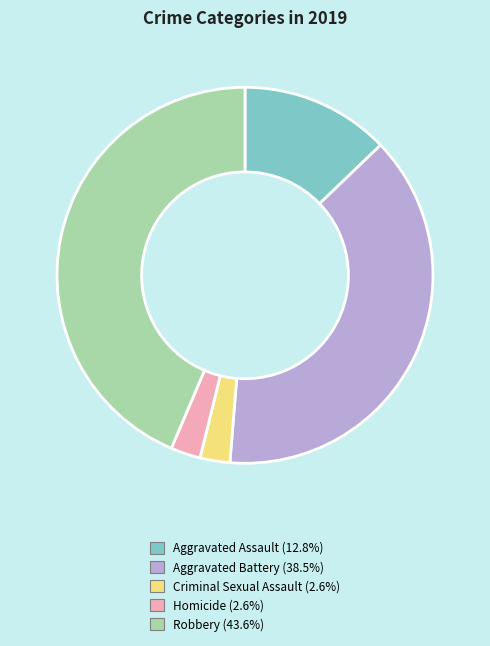

Does Robbery account for over 50% of the chart?

No